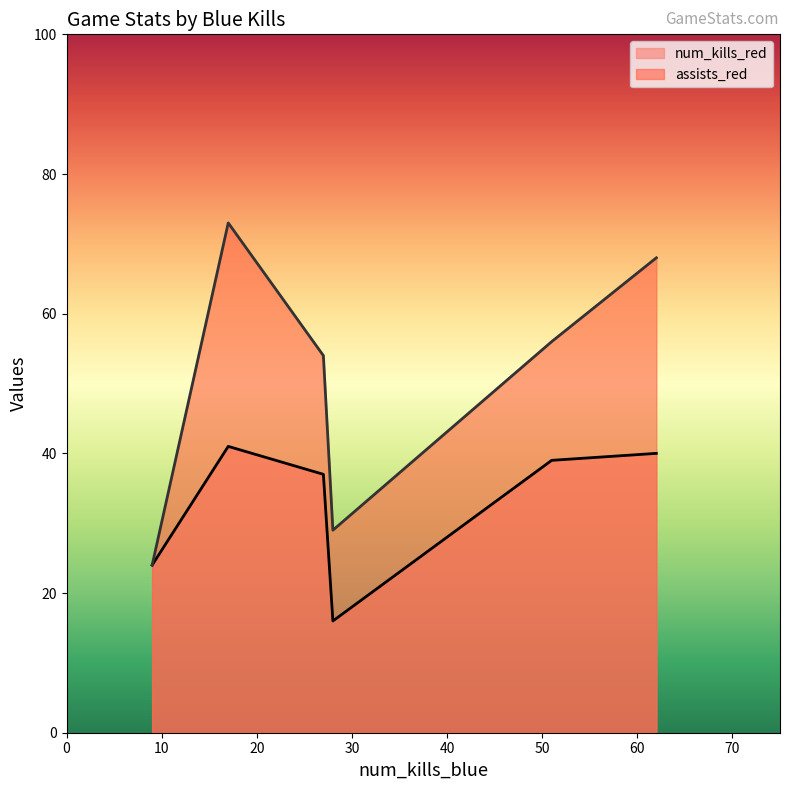

Rank the series at 9 from lowest to highest value.

num_kills_red, assists_red